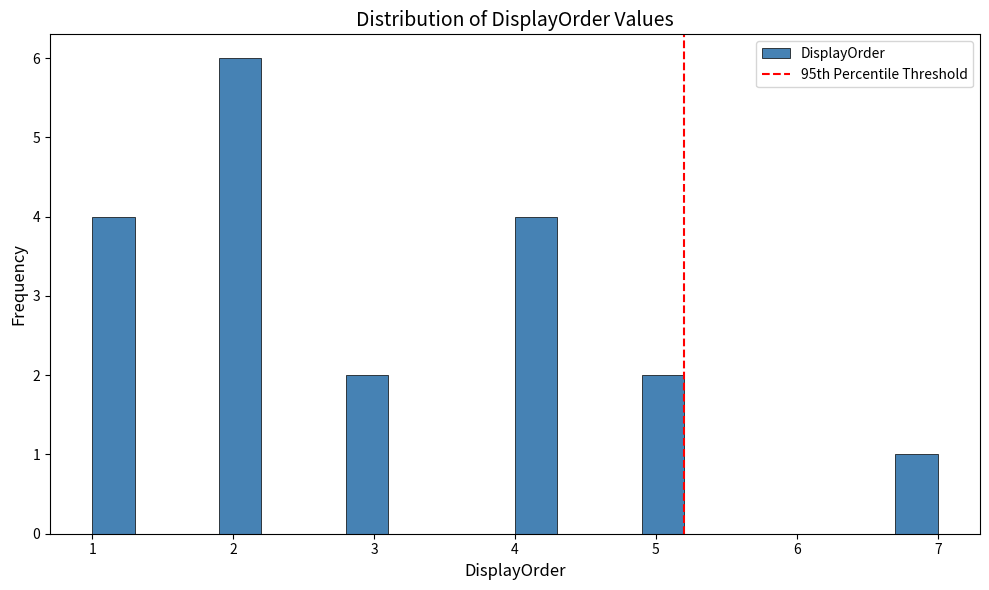

Around what value on the x-axis is the tallest bar? Give the approximate position of its centre, as read against the axis.

2.1